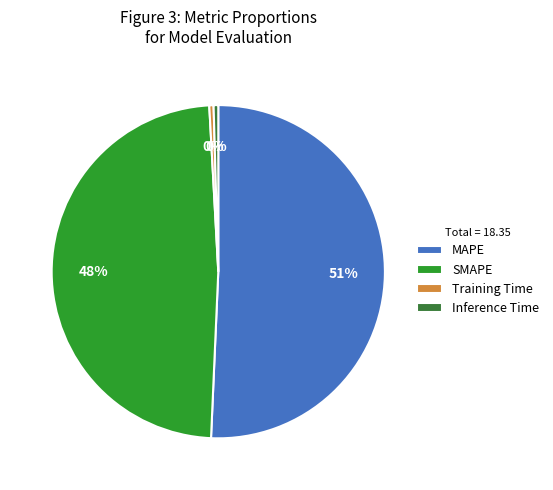

To the nearest percent, what percentage of the pie is SMAPE?

48%